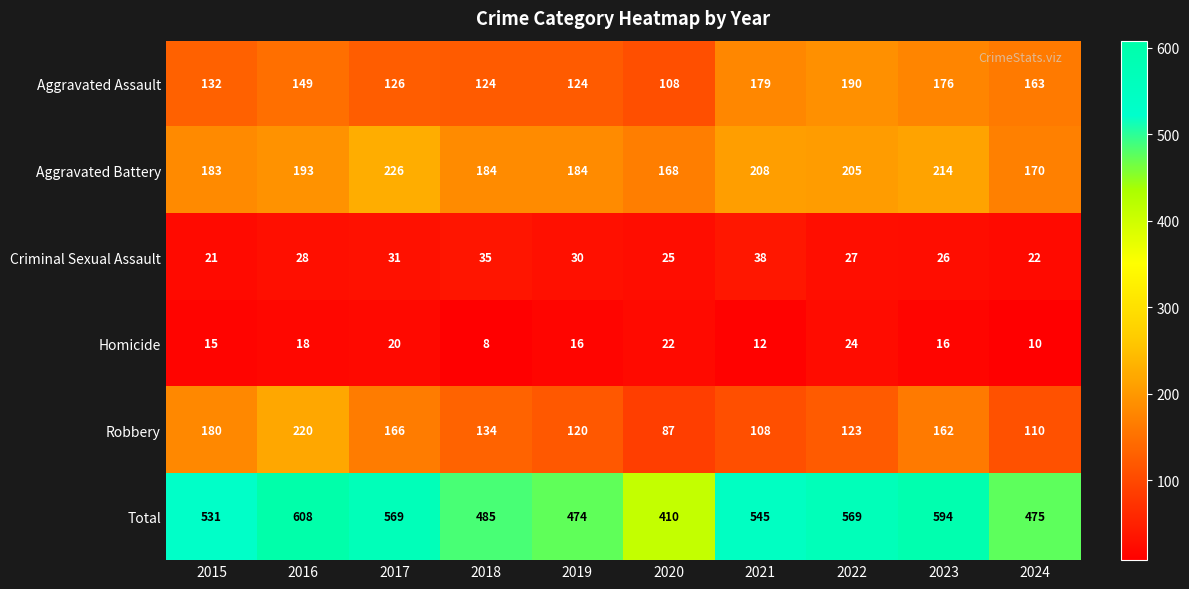

Where is Criminal Sexual Assault nearest to the value 29?

2016